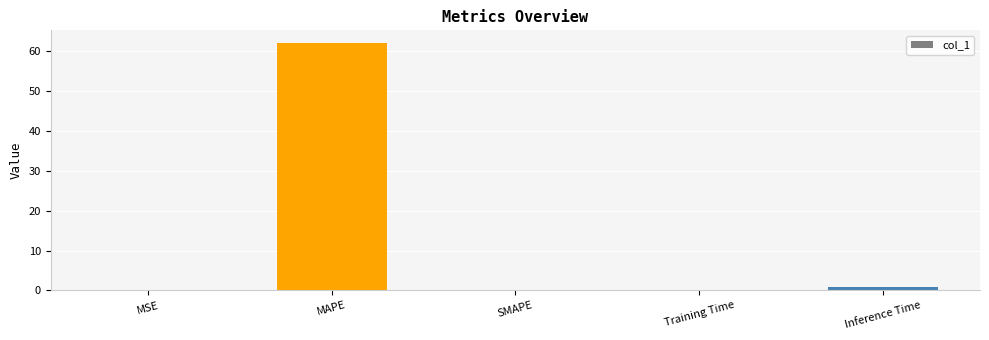

What is the maximum value shown in the chart?

62.1